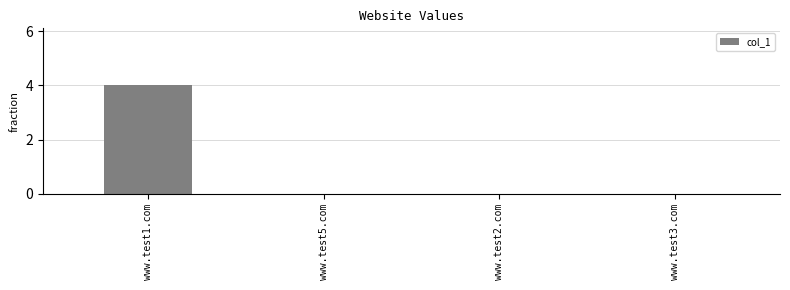

Which label corresponds to the largest value in the chart?

www.test1.com